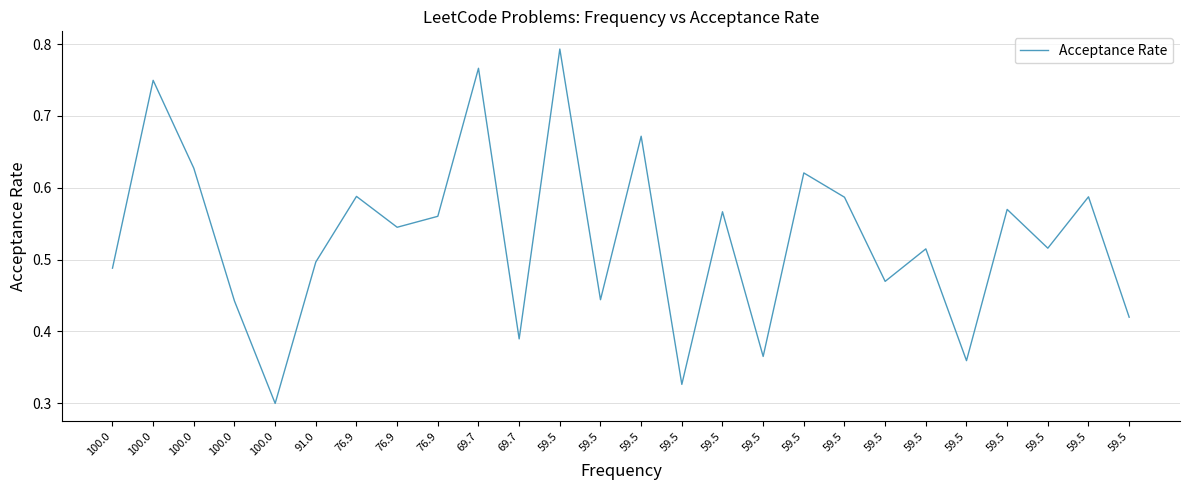

Which category has the highest value across all series?

59.5